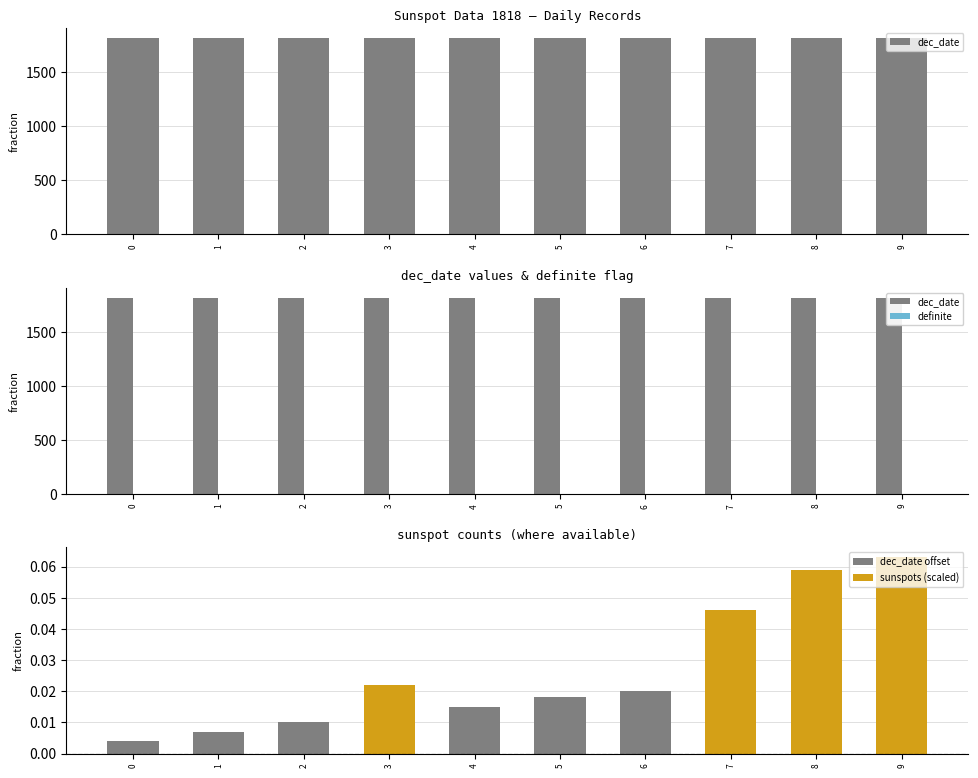

How many distinct data groups are displayed?

4